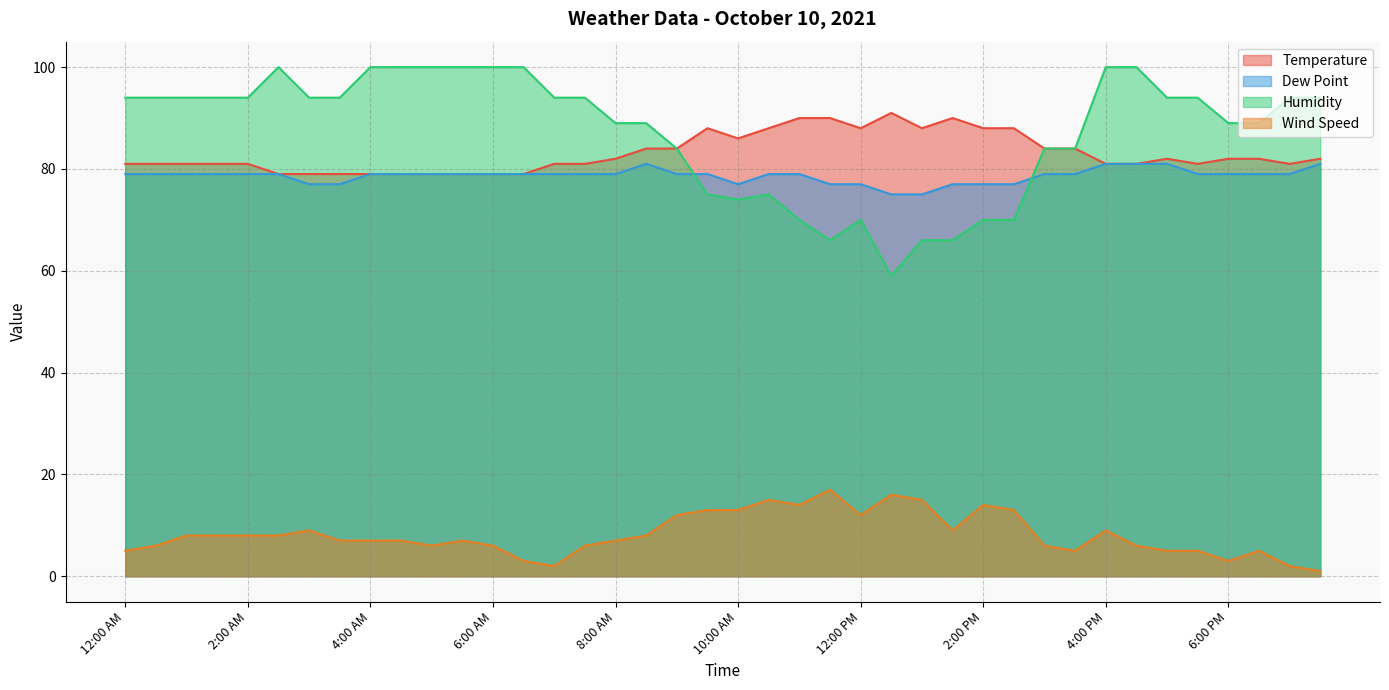

How many interior local peaks does the Wind Speed series have?

8